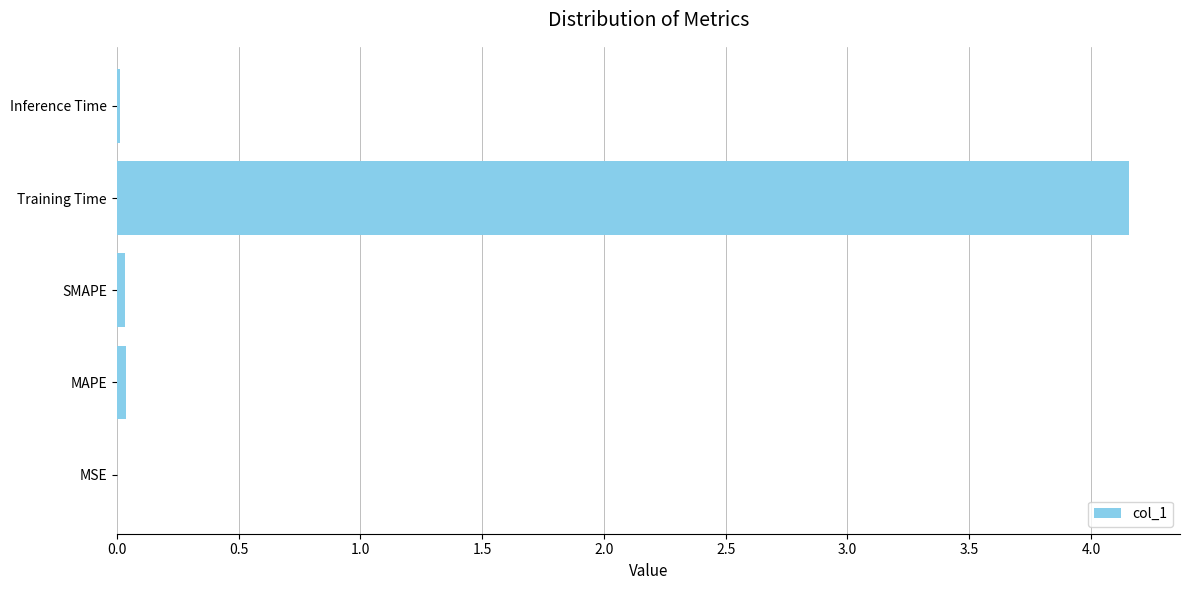

At which category does the chart reach its peak across all series?

Training Time